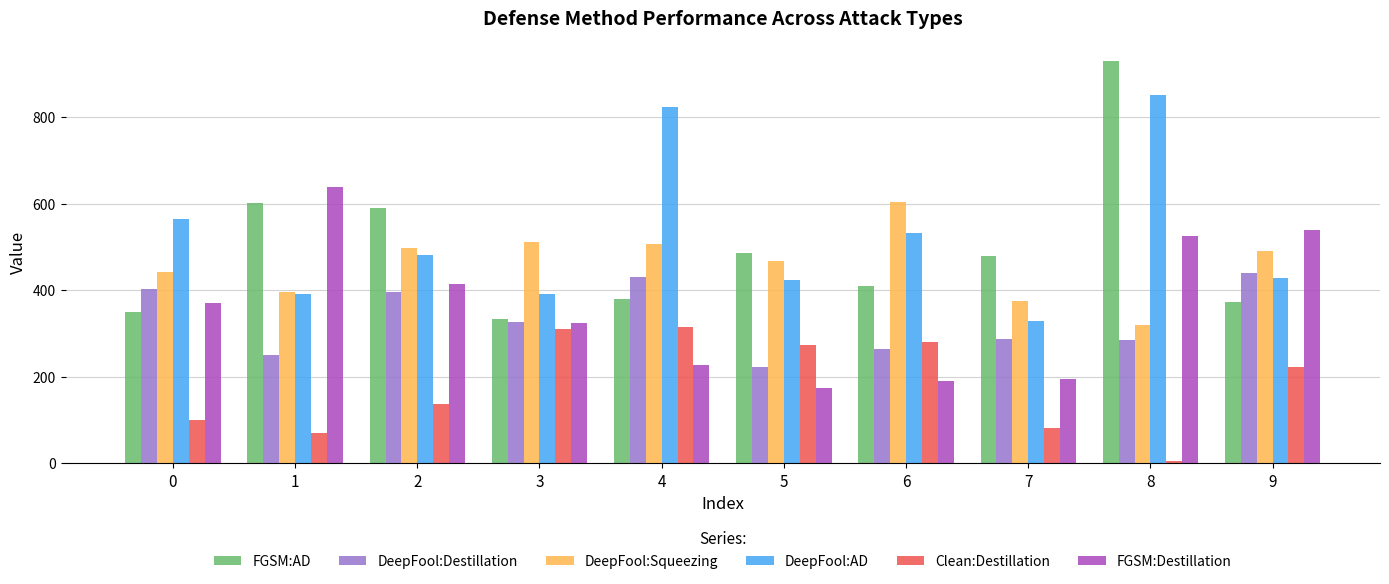

The FGSM:AD series shows 930 at 8. True or false?

True